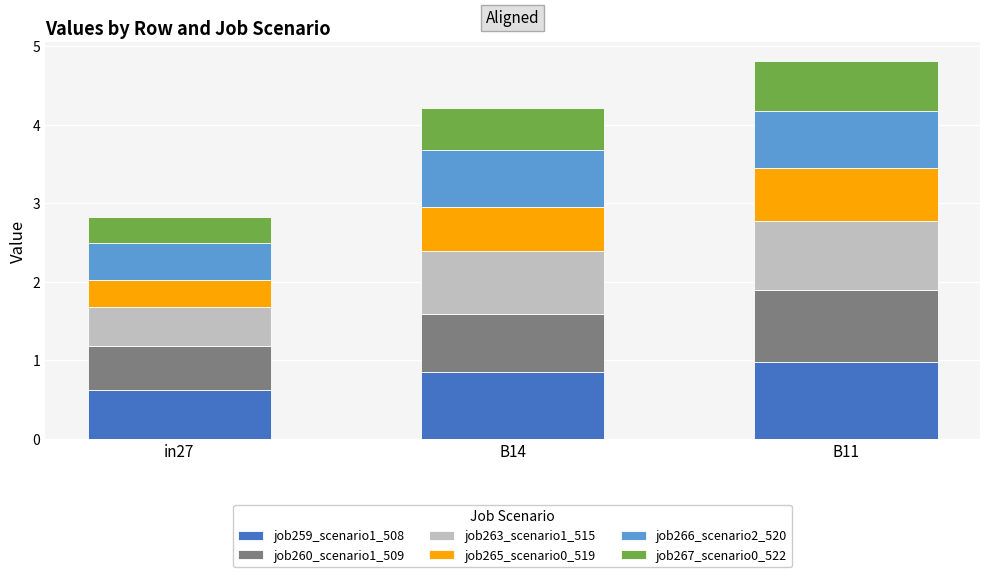

What is the total value across all series at B11?

4.8